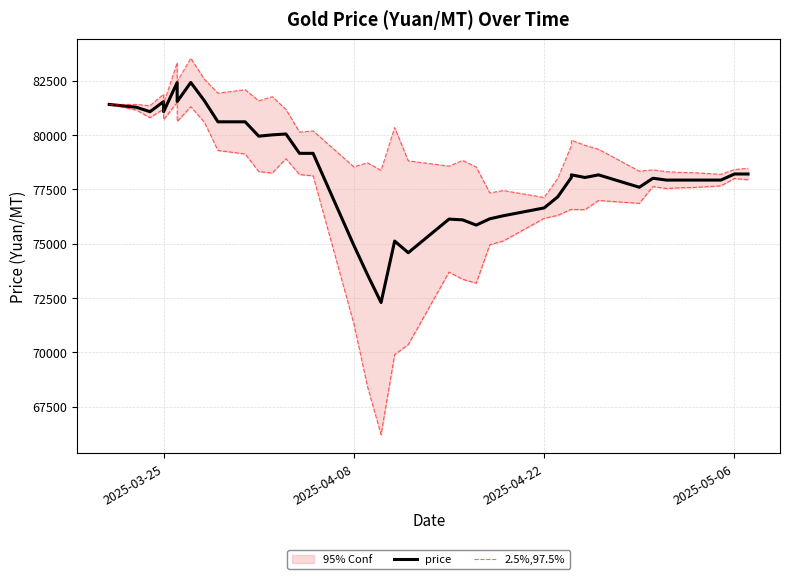

True or false: price has a value of 22075.6 at 11.

False